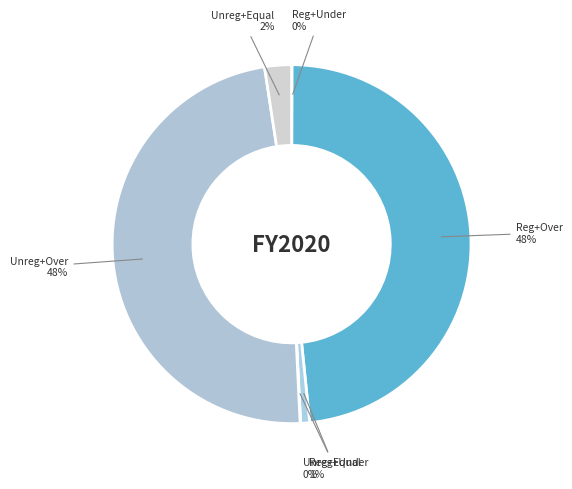

To the nearest percent, what is the average slice percentage?

17%